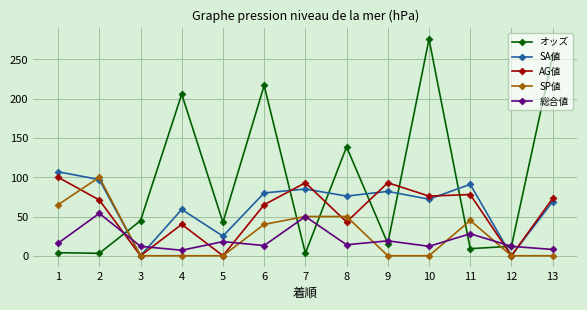

True or false: 総合値 has a value of 13.0 at 6.

True